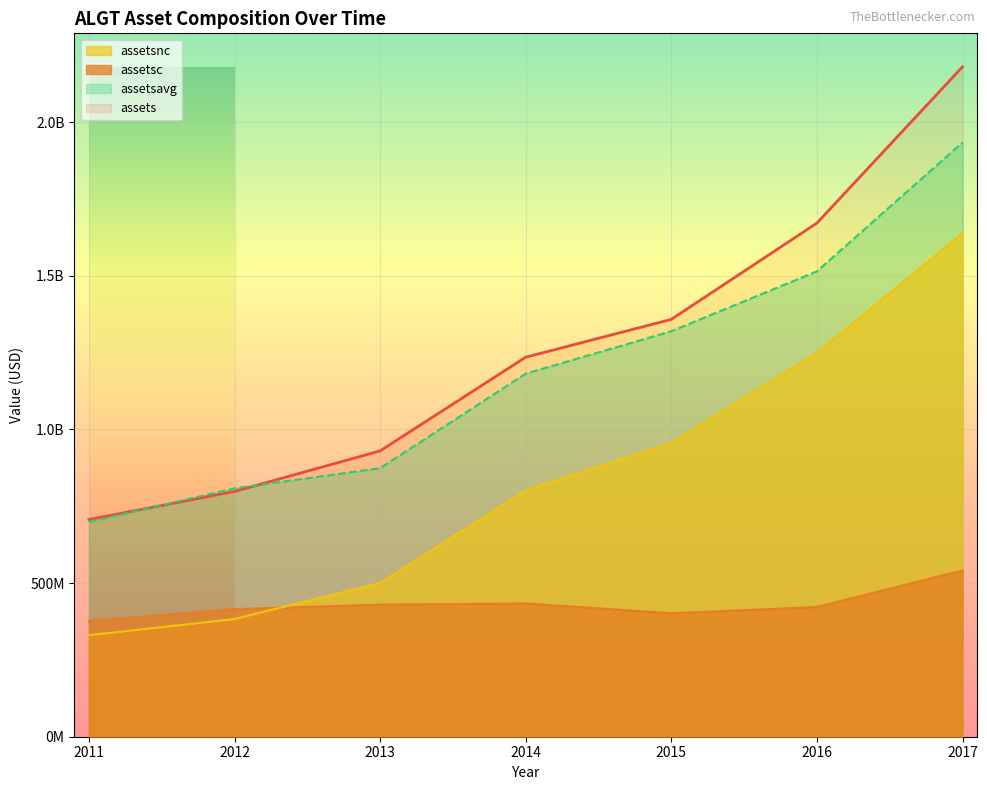

What is the lowest value of the assetsavg series?

698997750